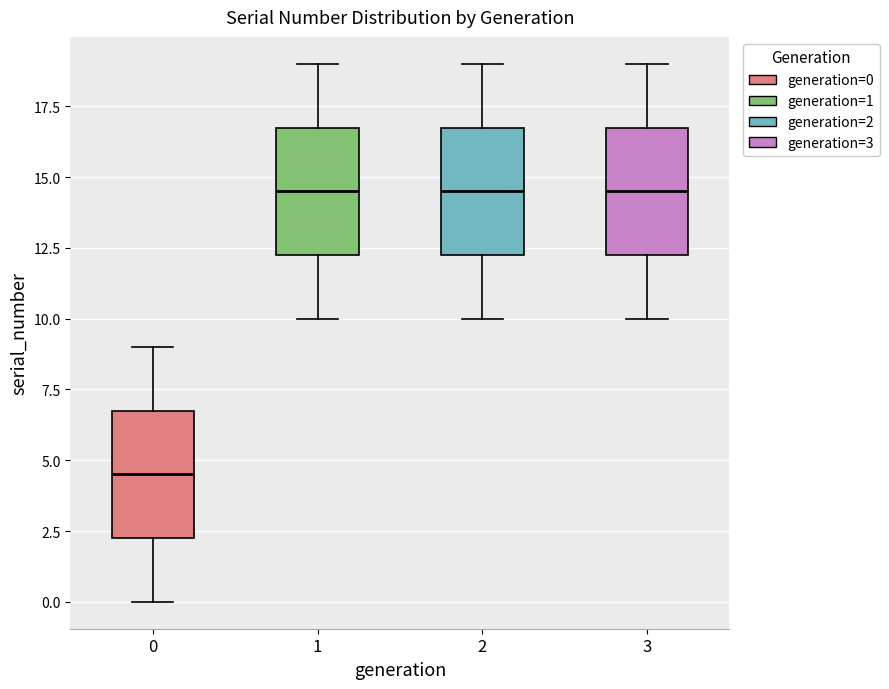

Reading left to right, read every box against the y-axis: the position of its median line, the range the box covers, and the ends of its whiskers. The values are not printed on the chart, so give them approximately, as read against the axis.

0: median 4.5, box 2.5 to 7.0, whiskers 0.0 to 9.0
1: median 14.5, box 12.5 to 17.0, whiskers 10.0 to 19.0
2: median 14.5, box 12.5 to 17.0, whiskers 10.0 to 19.0
3: median 14.5, box 12.5 to 17.0, whiskers 10.0 to 19.0